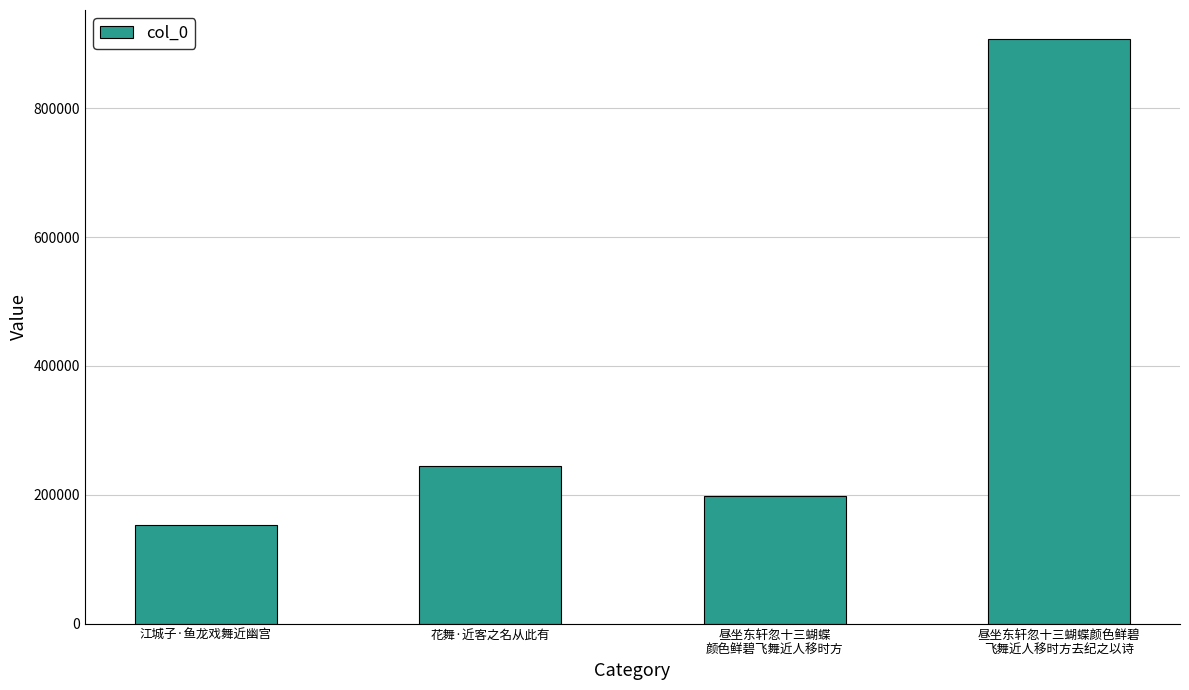

What is the smallest value displayed?

153080